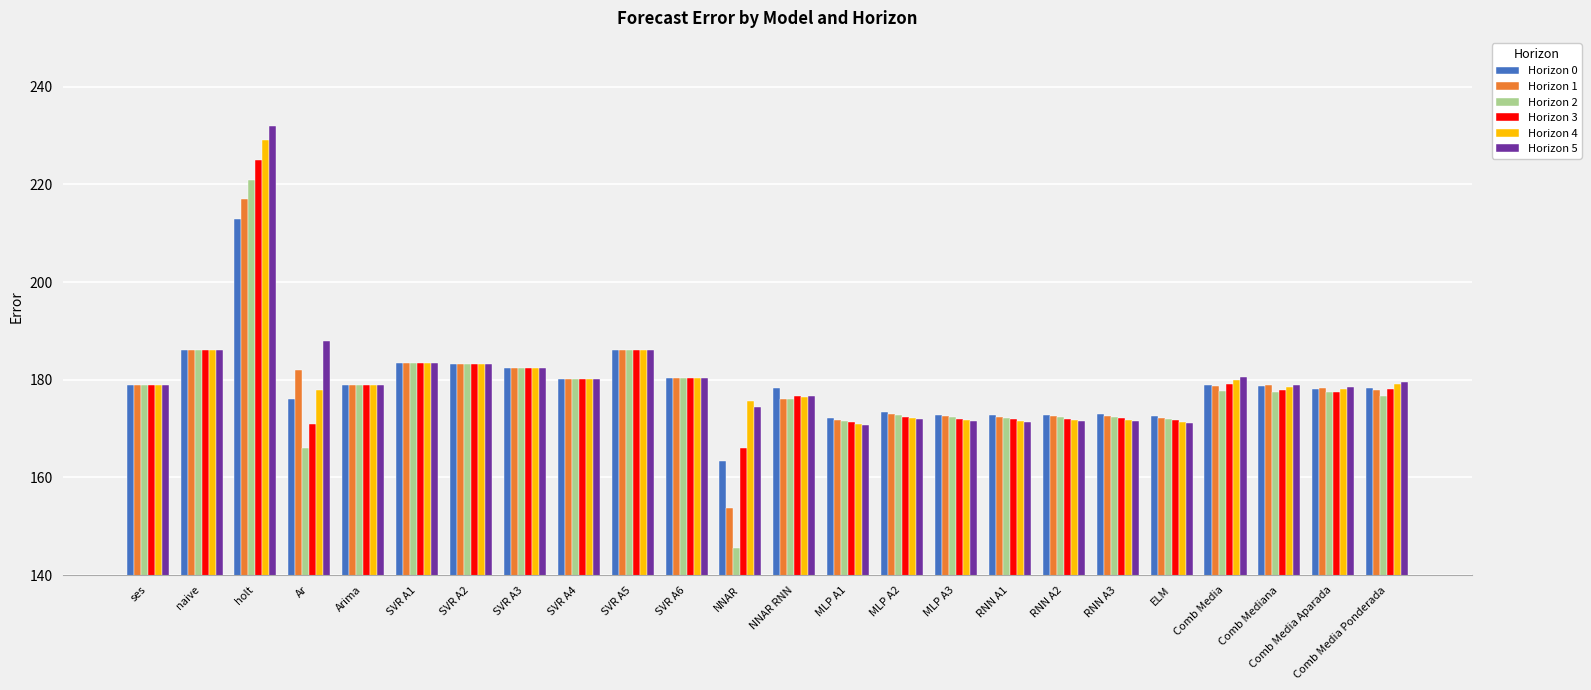

What is the spread (max minus min) of values at Comb Media Ponderada?

2.7